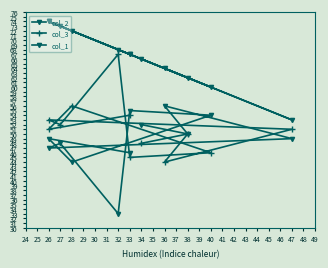

Which series ends up on top after the final intersection of col_3 and col_2?

col_3